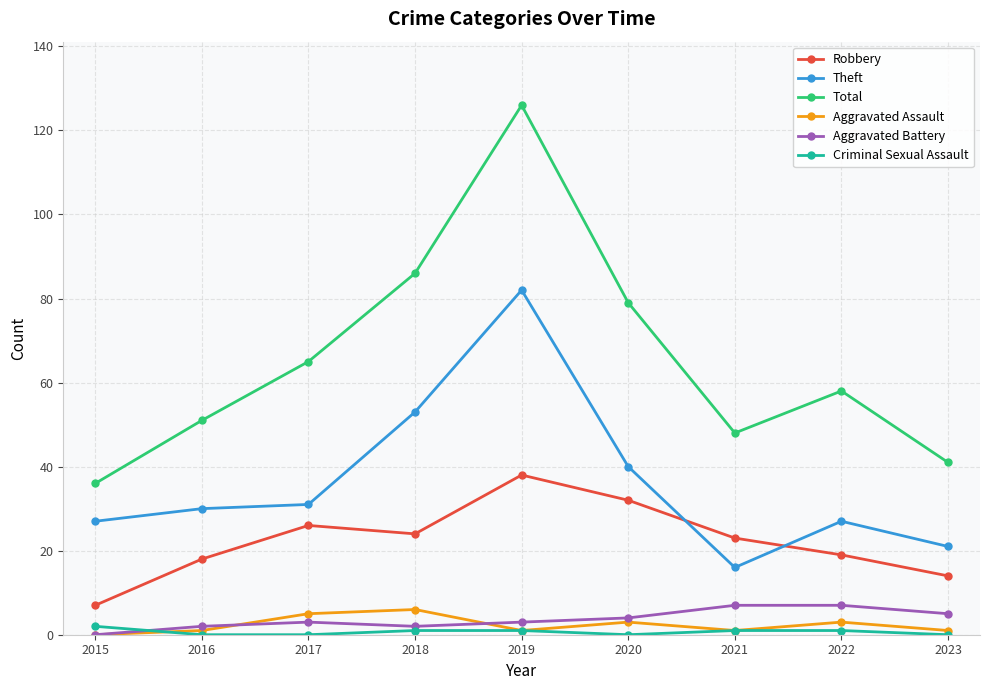

True or false: Theft has more than 1 points higher than both neighbors.

True